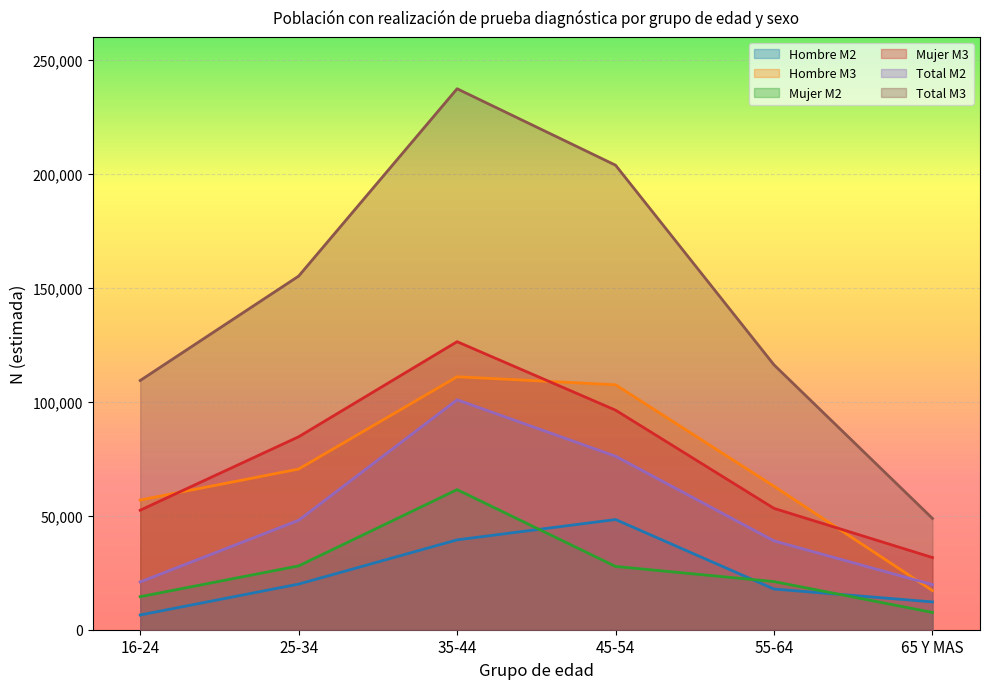

What is the sum of the Total M3 values at 65 Y MAS and 35-44?

286103